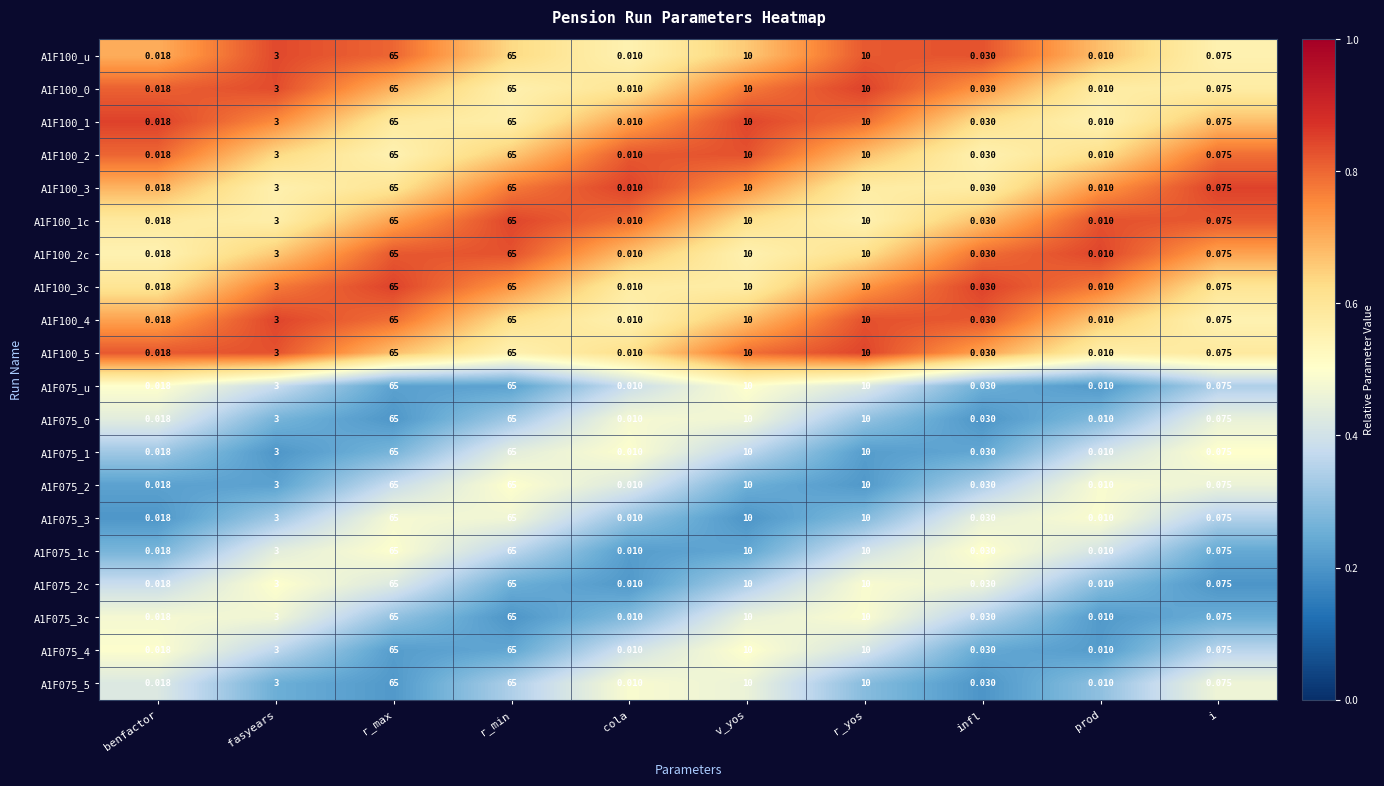

Is the value of A1F075_3 at cola greater than the value of A1F100_4 at infl?

No